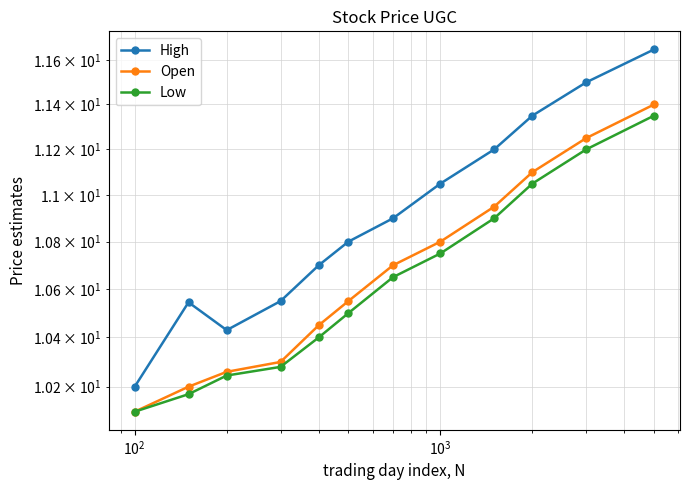

What is the minimum value shown in the chart?

10.1